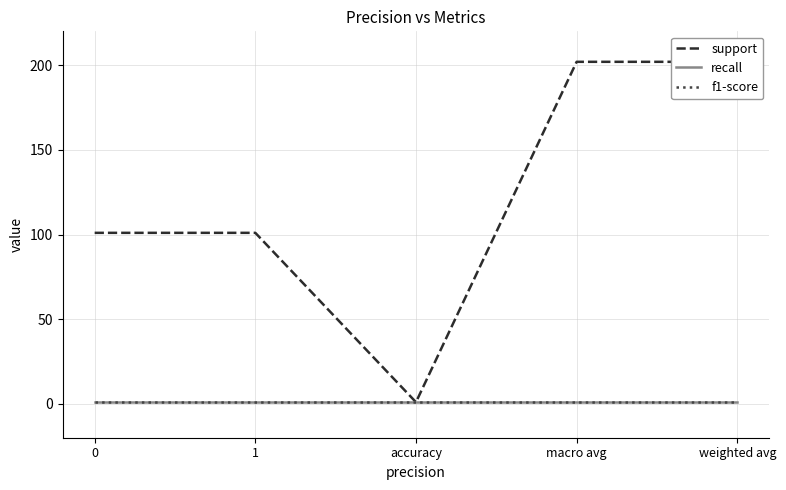

What is the label of the 2nd point from the left?

1